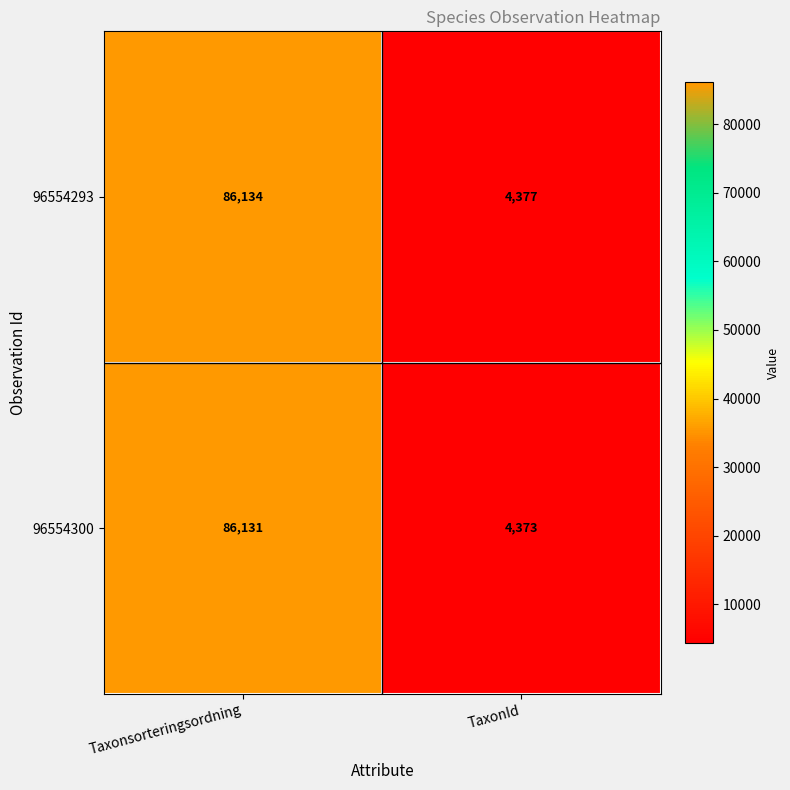

What is the average value of the 96554293 series?

45256